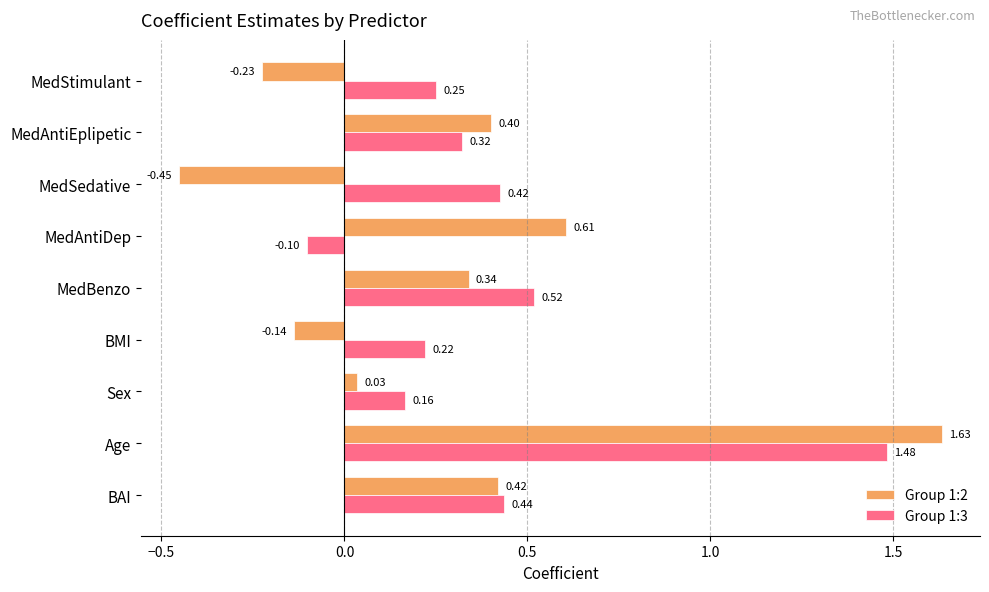

What is the sum of all Group 1:2 values?

2.6